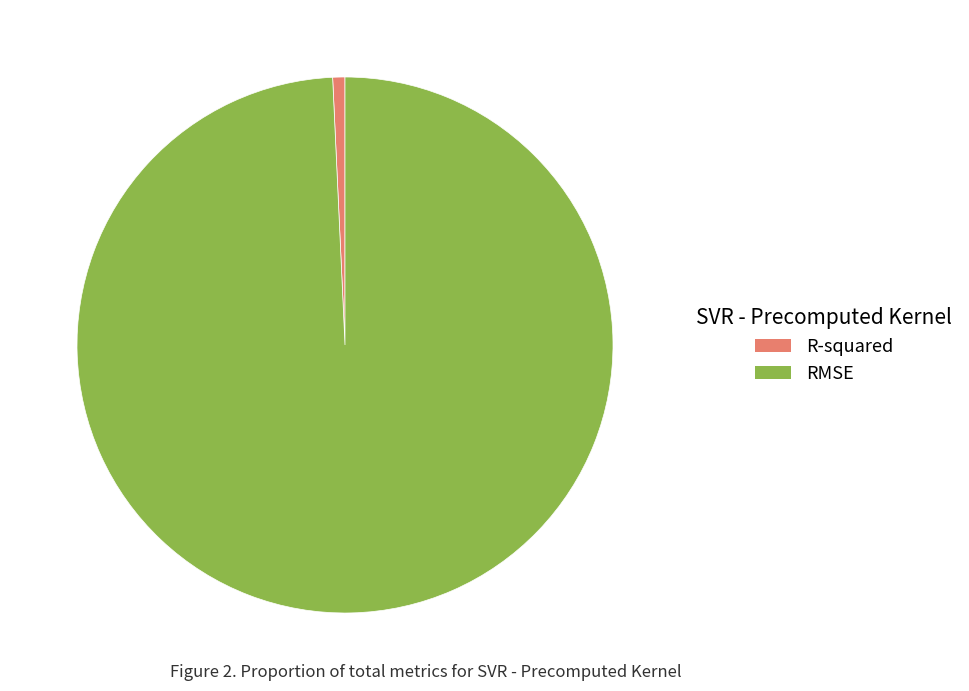

Count the number of slices in the pie.

2